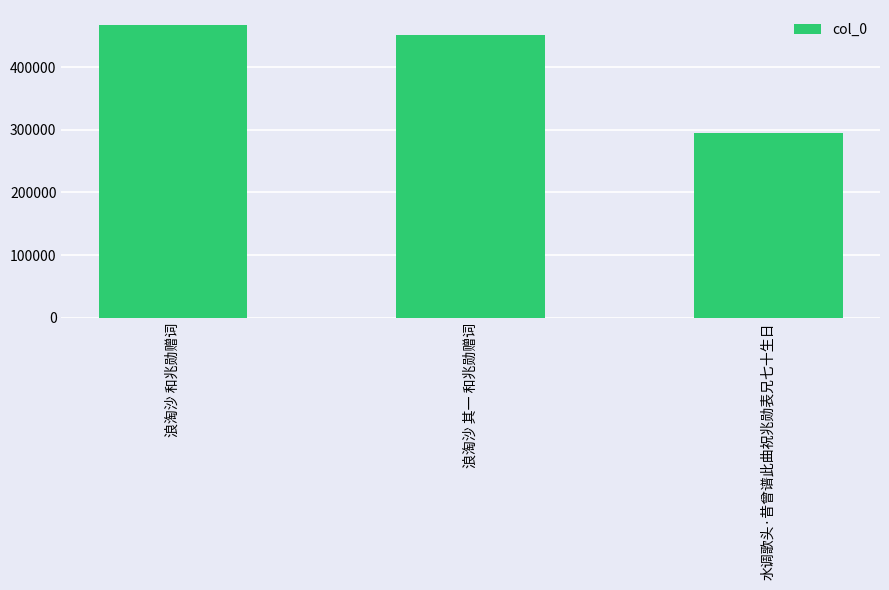

Reading left to right, what are all the values shown in this chart?

467786	451379	294077